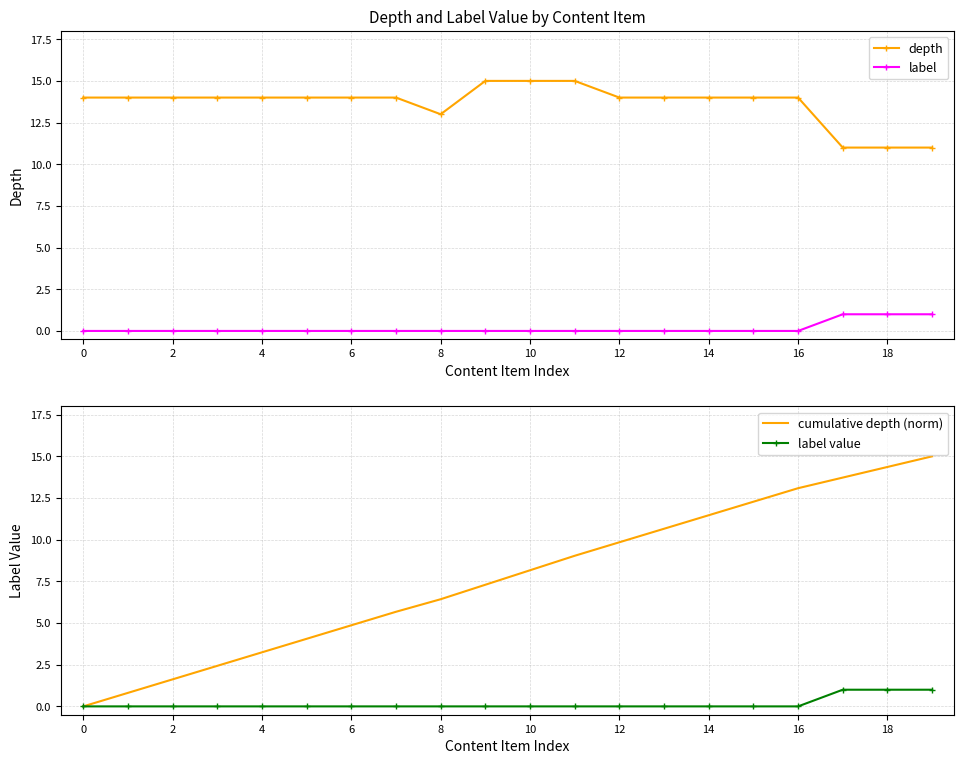

The label series shows 0 at 0. True or false?

True